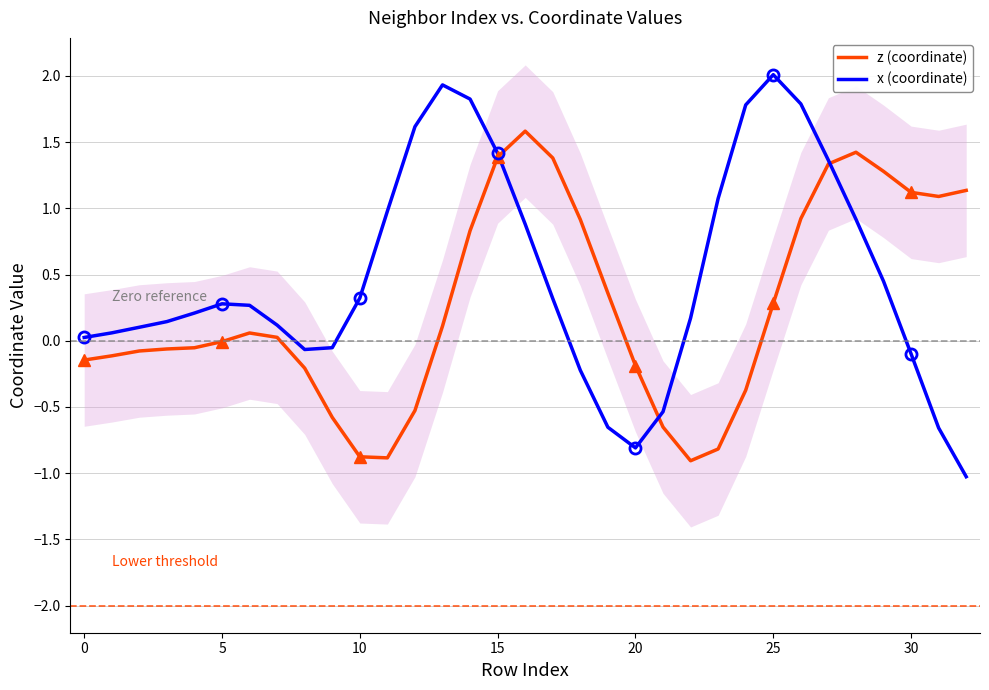

Where do z (coordinate) and x (coordinate) first cross each other?

15 and 16